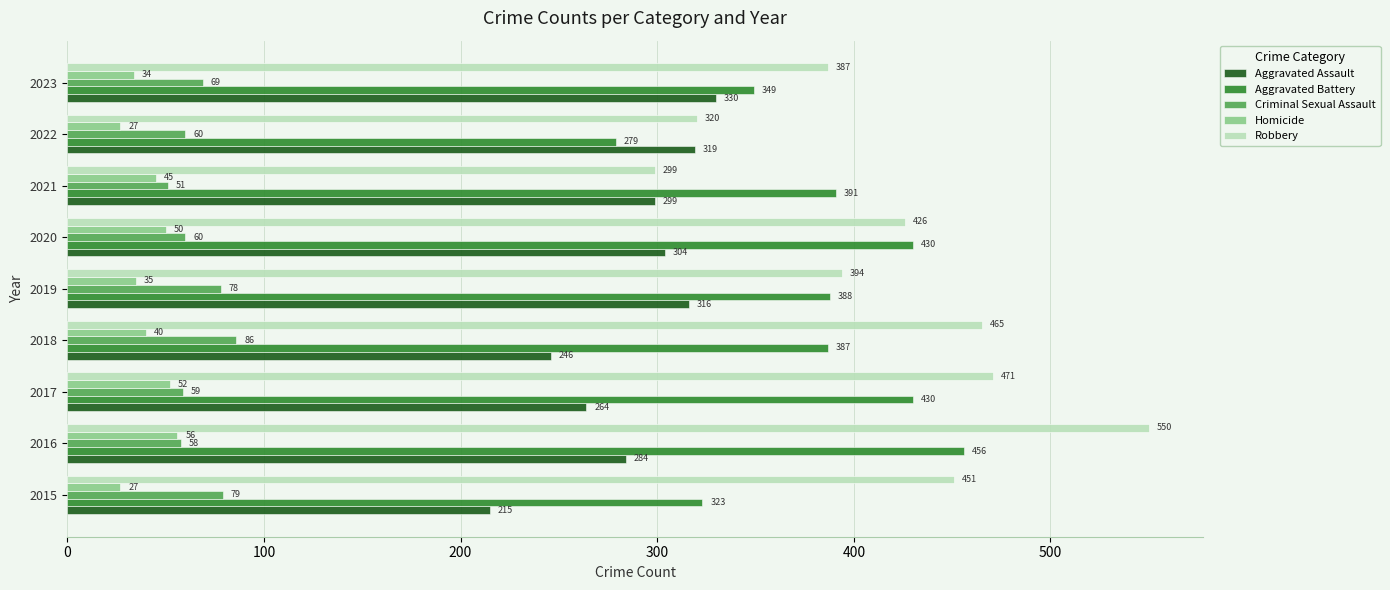

List the labels in order of Aggravated Assault value, smallest first.

2015, 2018, 2017, 2016, 2021, 2020, 2019, 2022, 2023